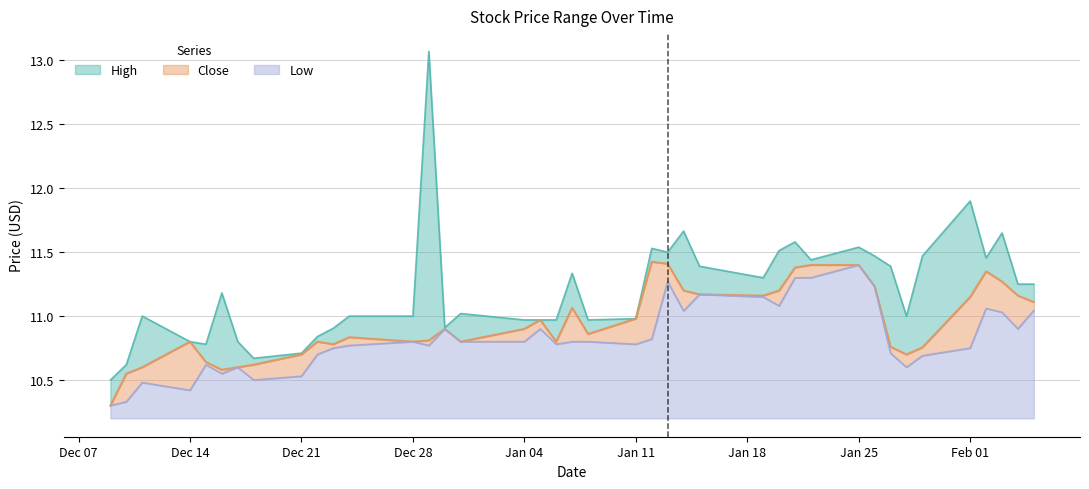

Is it true that Close equals 14.8 at 2020-12-18?

False